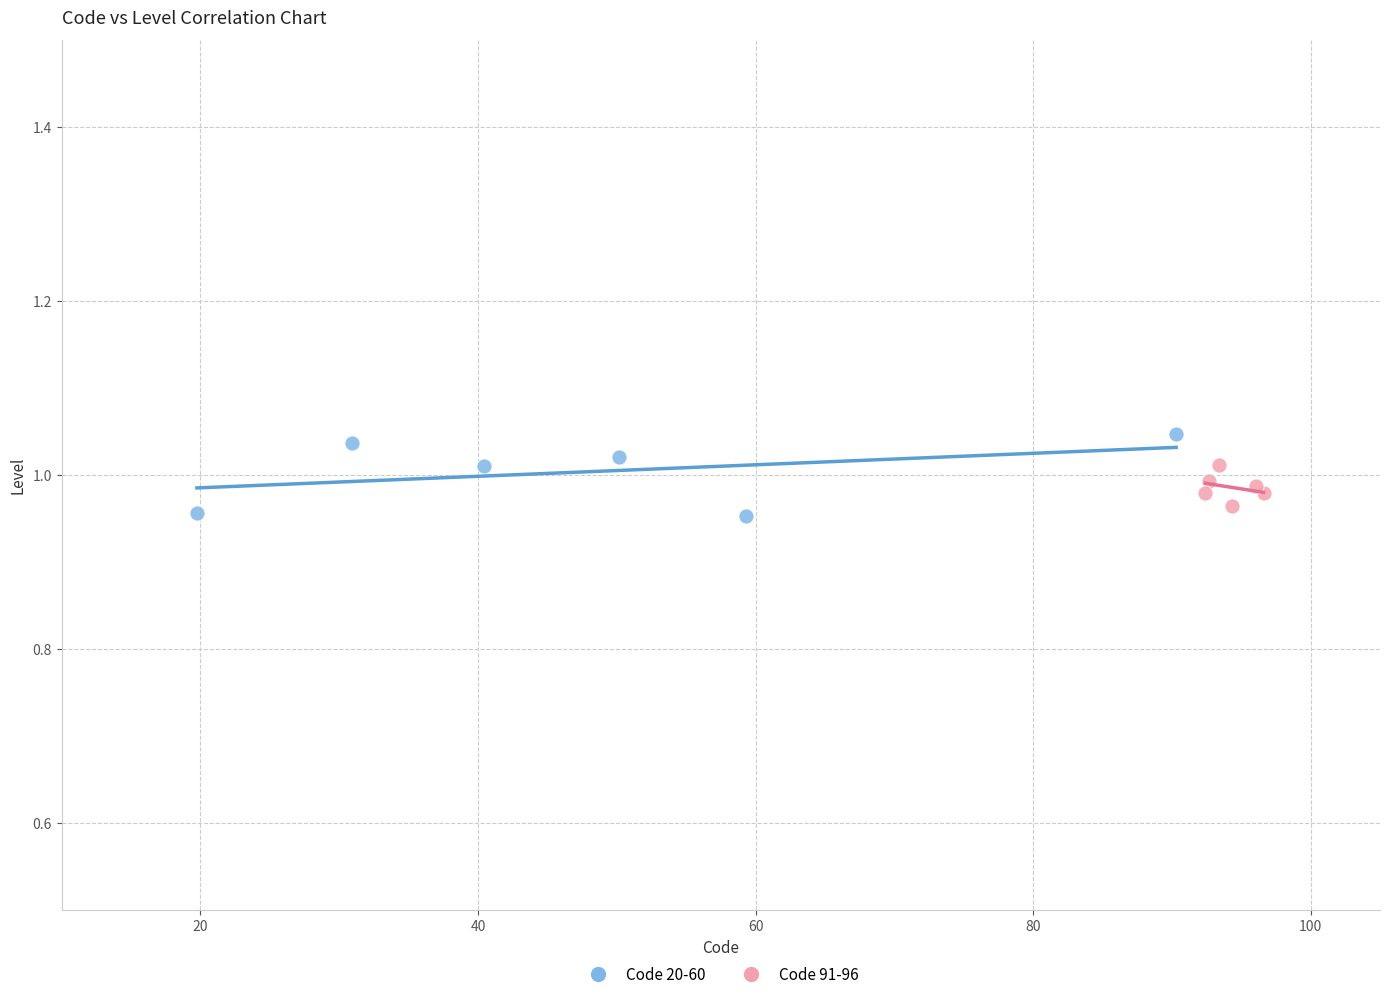

What are all the series names shown in the legend?

Code 20-60, Code 91-96